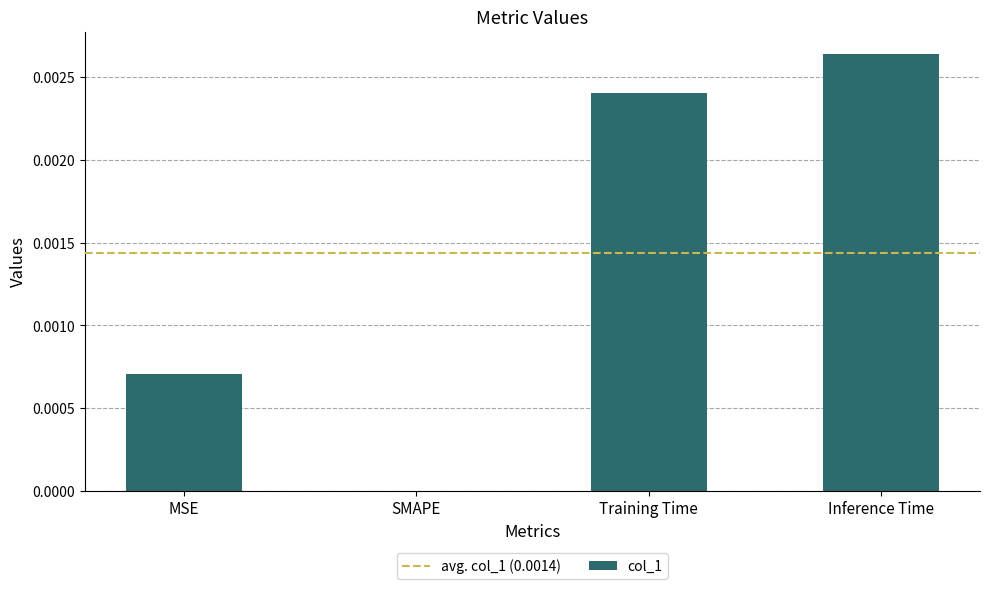

The chart shows a value of 0.0 at Training Time. True or false?

True